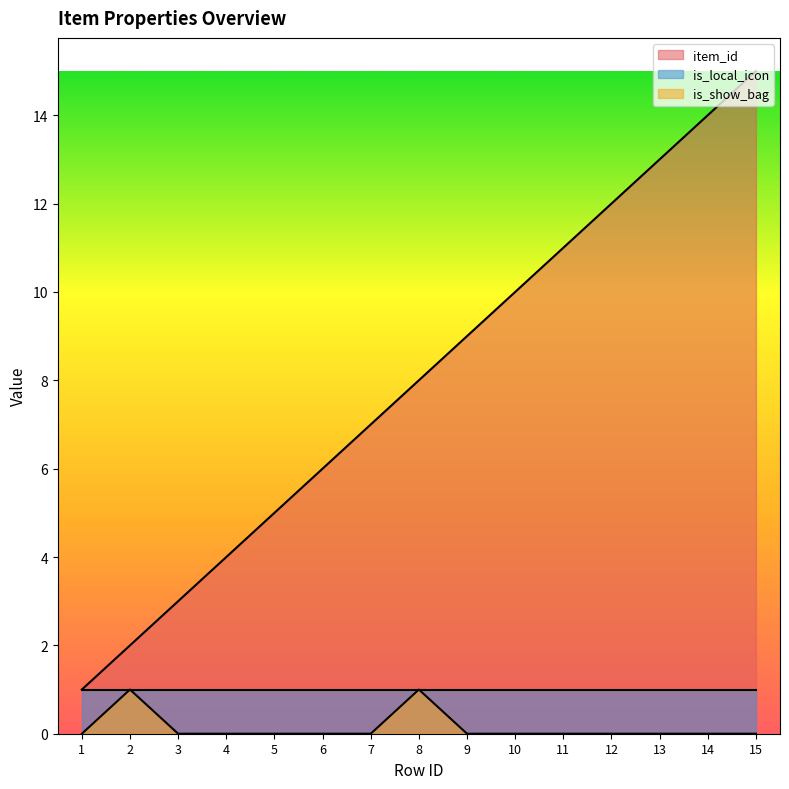

True or false: is_show_bag and item_id intersect in this chart.

False